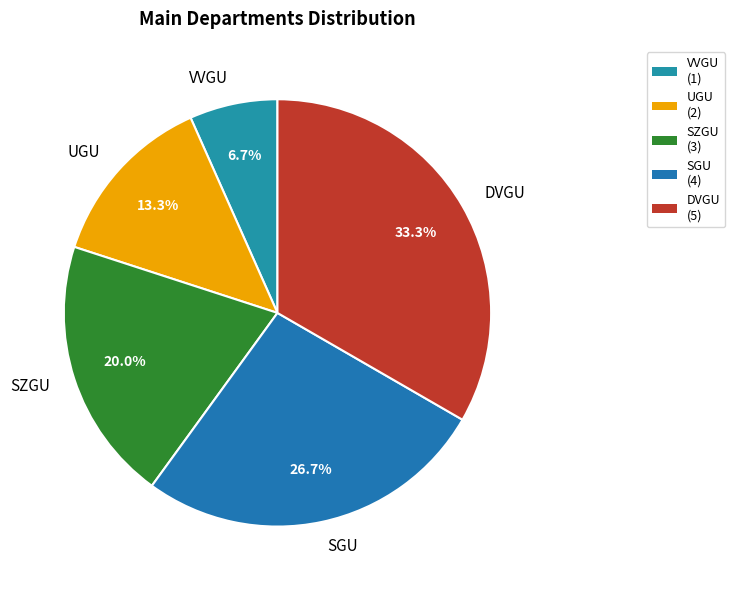

Is it true that SZGU is 26% of the pie?

False